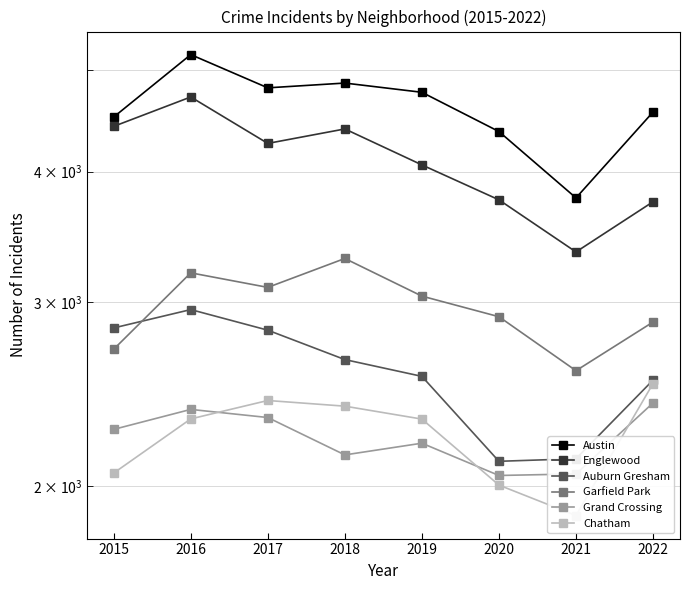

Which category has the lowest value in the Austin series?

2021